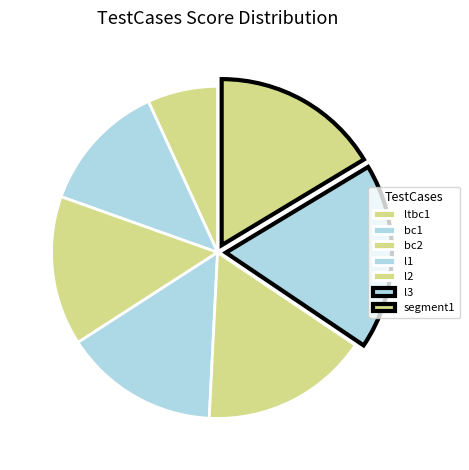

Count the number of slices in the pie.

7